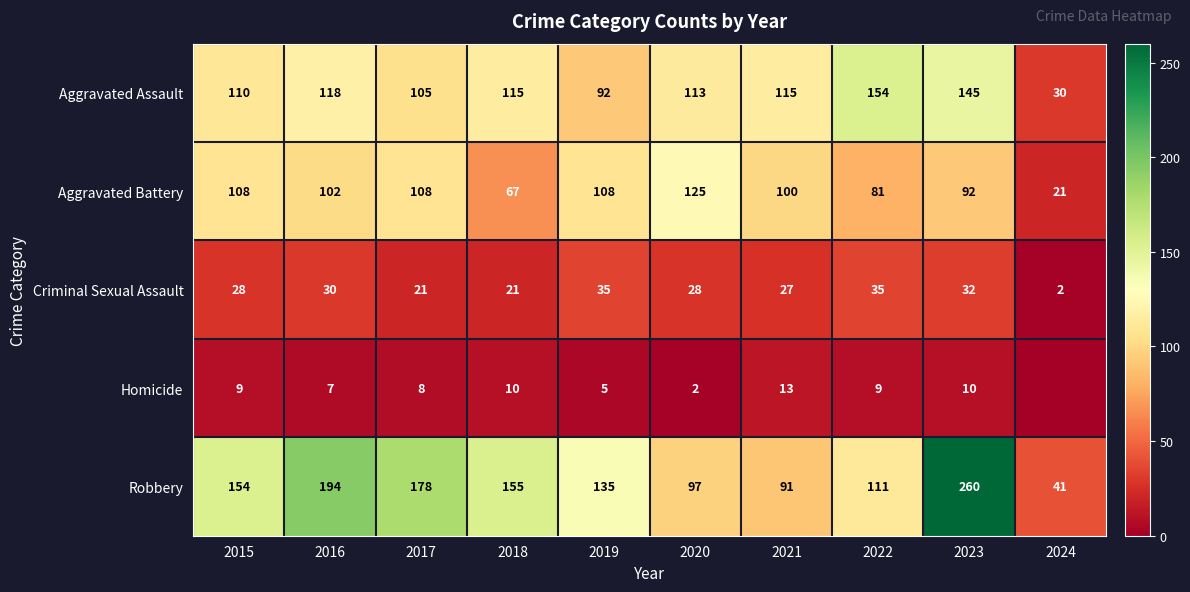

What is the total value across all series at 2023?

539